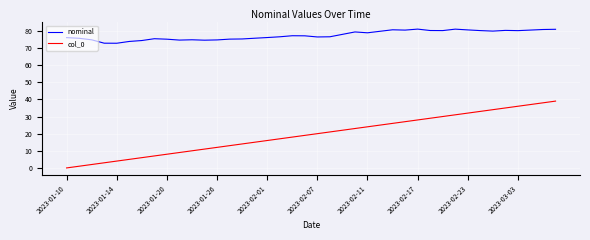

Which series has the largest total across all categories?

nominal